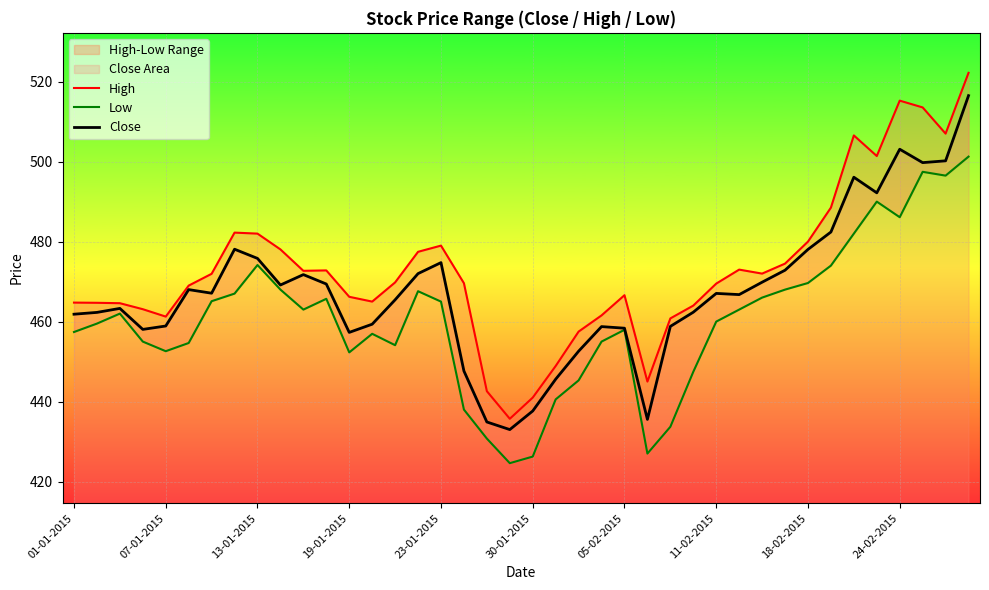

Which series has the largest total across all categories?

High